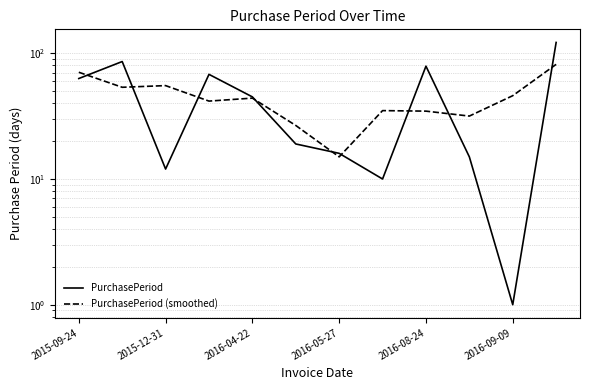

In PurchasePeriod (smoothed), how many points are lower than both neighbors (excluding endpoints)?

4